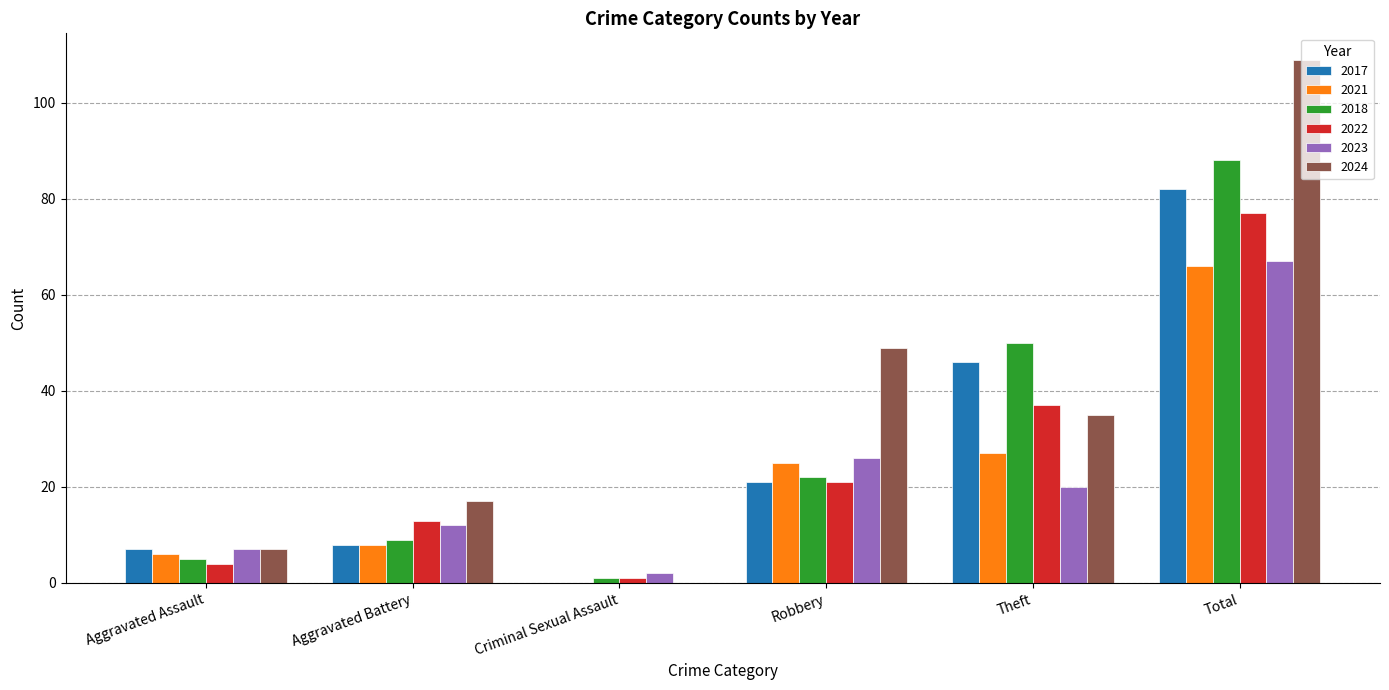

Reading right to left, what are all the values shown in this chart?

2017: Total=82	Theft=46	Robbery=21	Criminal Sexual Assault=0	Aggravated Battery=8	Aggravated Assault=7
2021: Total=66	Theft=27	Robbery=25	Criminal Sexual Assault=0	Aggravated Battery=8	Aggravated Assault=6
2018: Total=88	Theft=50	Robbery=22	Criminal Sexual Assault=1	Aggravated Battery=9	Aggravated Assault=5
2022: Total=77	Theft=37	Robbery=21	Criminal Sexual Assault=1	Aggravated Battery=13	Aggravated Assault=4
2023: Total=67	Theft=20	Robbery=26	Criminal Sexual Assault=2	Aggravated Battery=12	Aggravated Assault=7
2024: Total=109	Theft=35	Robbery=49	Criminal Sexual Assault=0	Aggravated Battery=17	Aggravated Assault=7